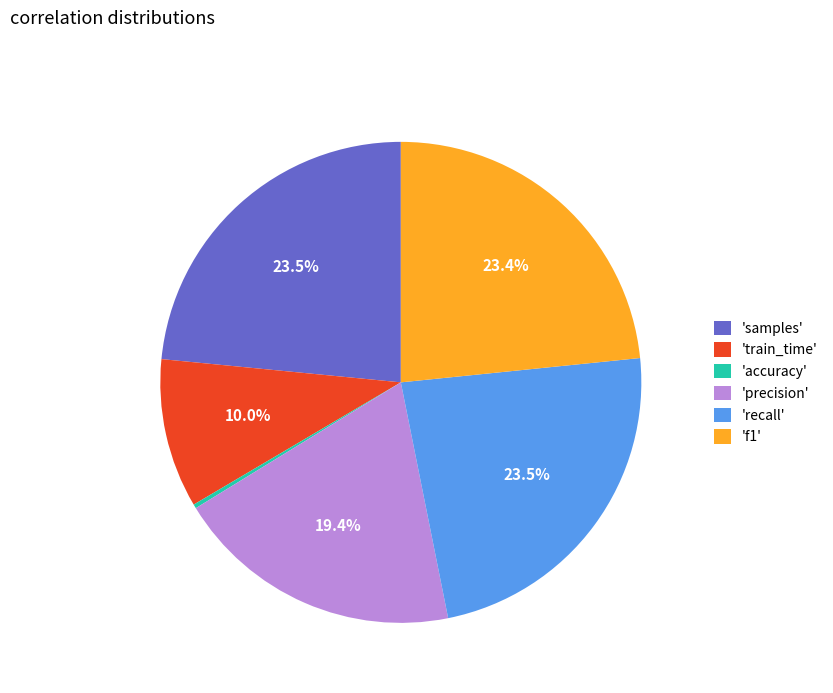

Is there a majority slice in this chart?

No